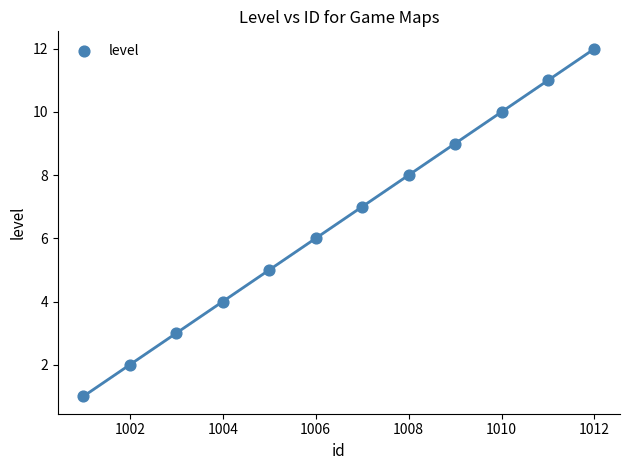

What is the average X value?

1006